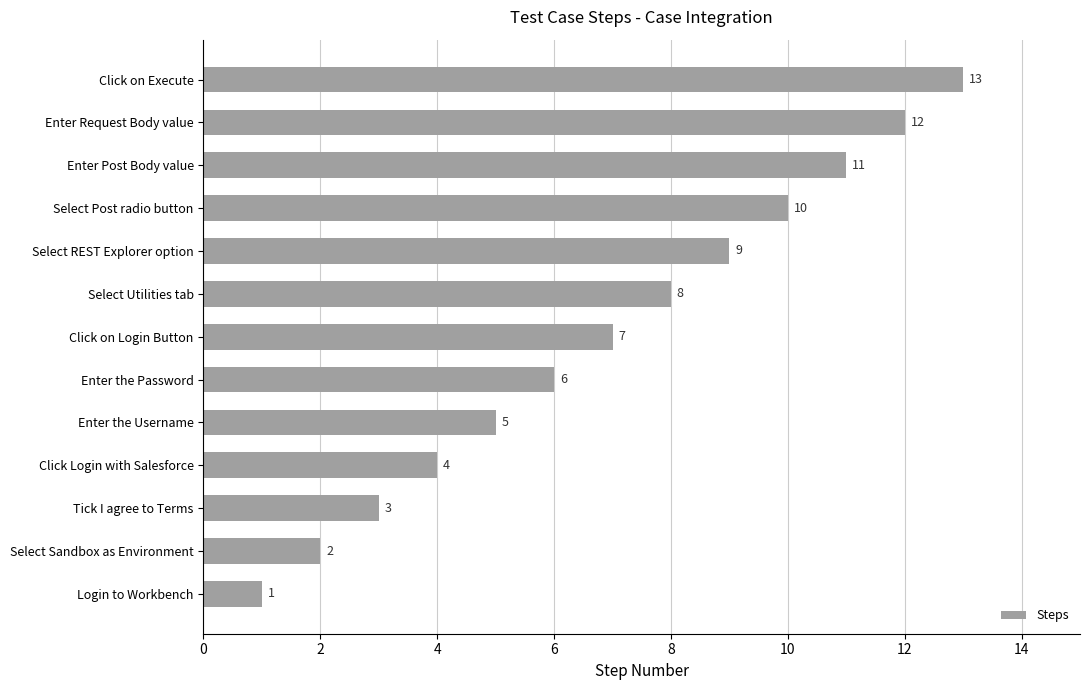

List the labels in order of value, smallest first.

Login to Workbench, Select Sandbox as Environment, Tick I agree to Terms, Click Login with Salesforce, Enter the Username, Enter the Password, Click on Login Button, Select Utilities tab, Select REST Explorer option, Select Post radio button, Enter Post Body value, Enter Request Body value, Click on Execute